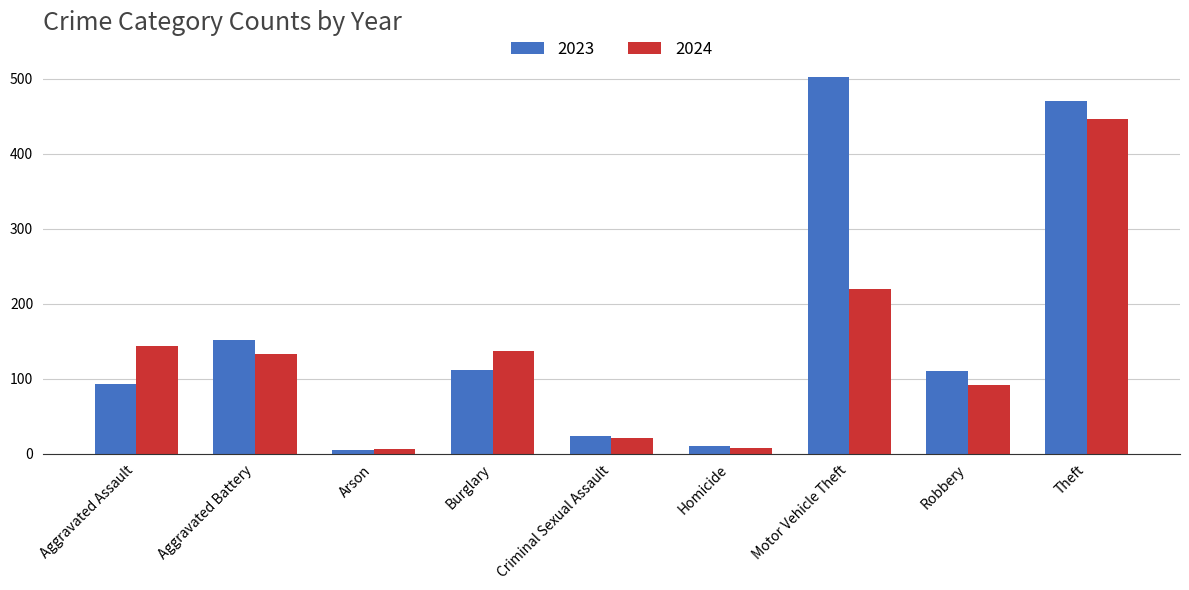

What is the label of the 2nd bar from the left?

Aggravated Battery